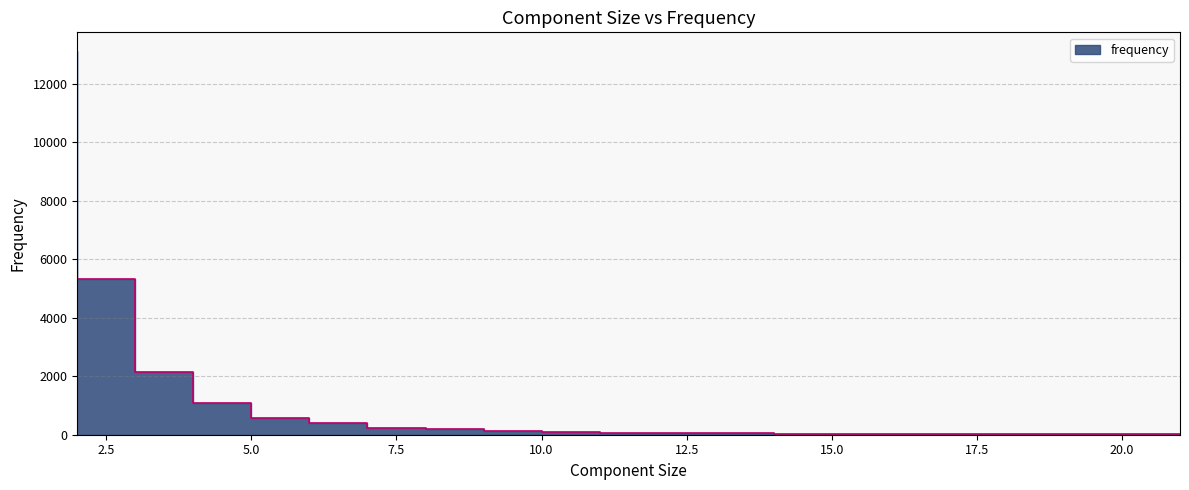

Reading left to right, extract all data points from this chart.

2=13108	3=5324	4=2155	5=1096	6=581	7=405	8=234	9=193	10=123	11=94	12=55	13=46	14=43	15=33	16=30	17=22	18=14	19=21	20=12	21=17